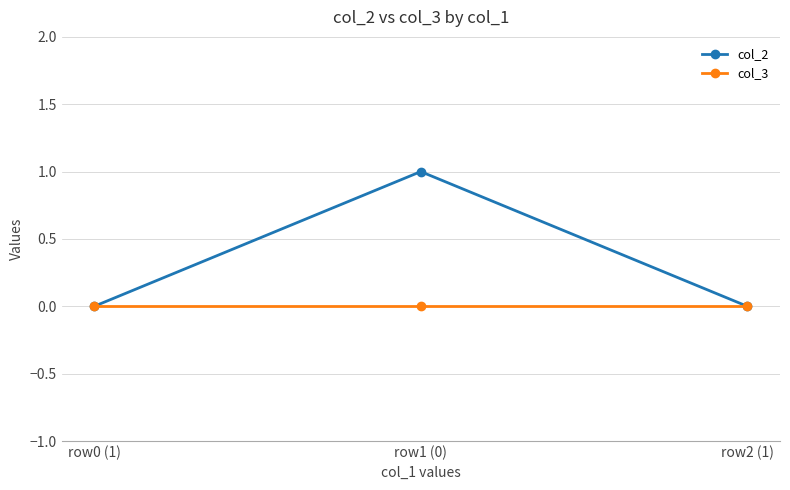

Between row1 (0) and row2 (1), which series saw the biggest shift?

col_2